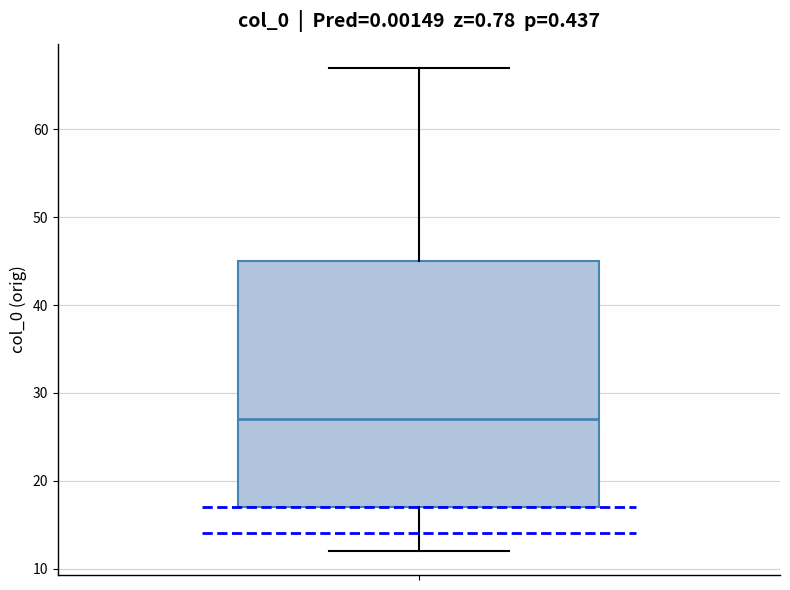

Read this box plot against the y-axis: the position of the median line, the range covered by the box, and the ends of both whiskers. The values are not printed on the chart, so give them approximately, as read against the axis.

median 27, box 17 to 45, whiskers 12 to 67